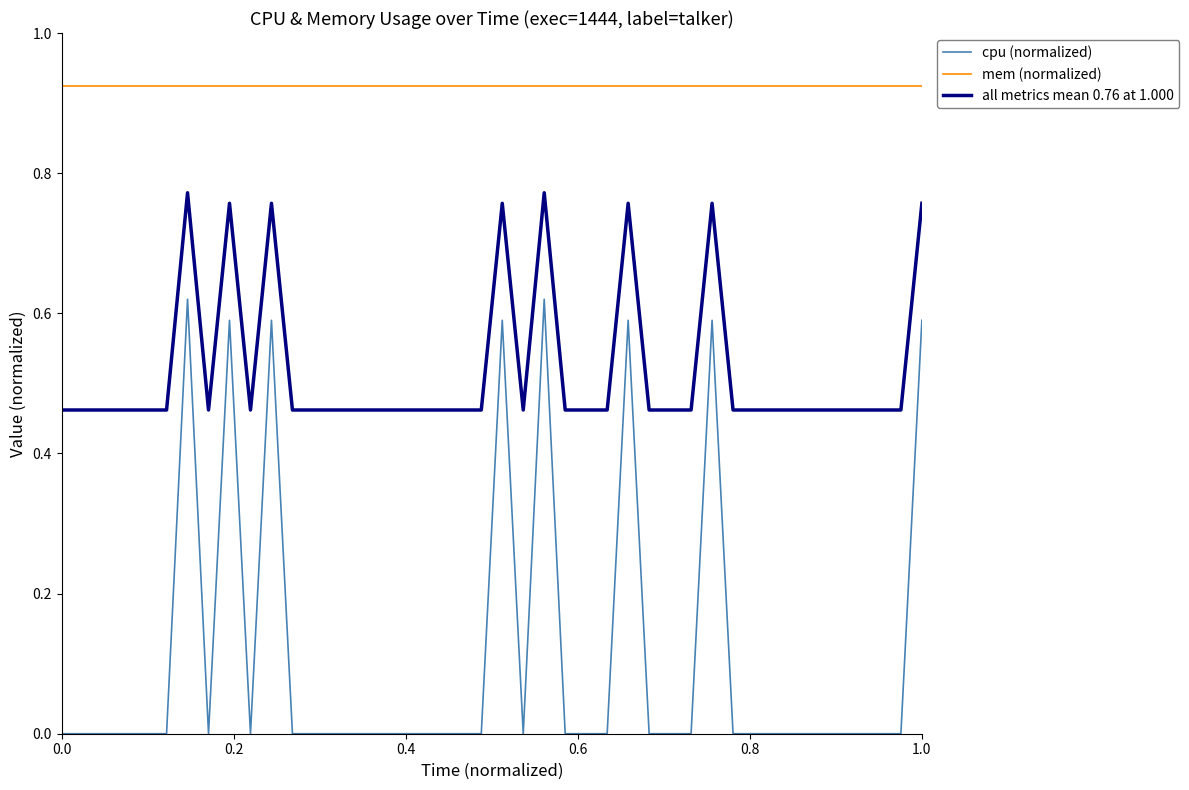

Which series has the widest spread of values?

cpu (normalized)